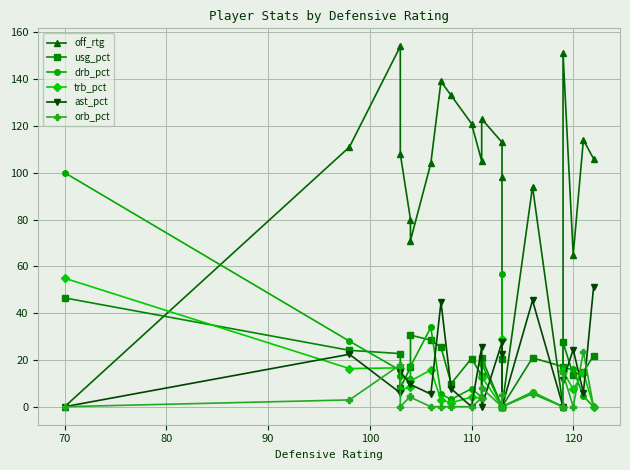

Which series has the largest total across all categories?

off_rtg